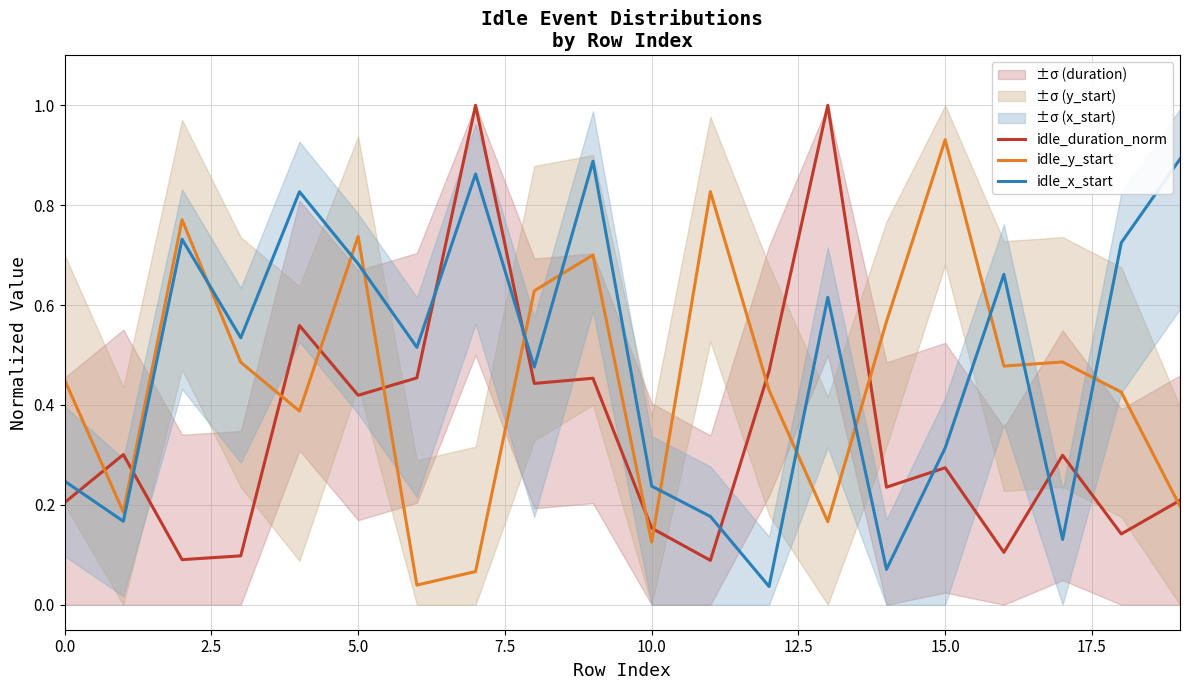

How many interior local valleys does the idle_y_start series have?

6